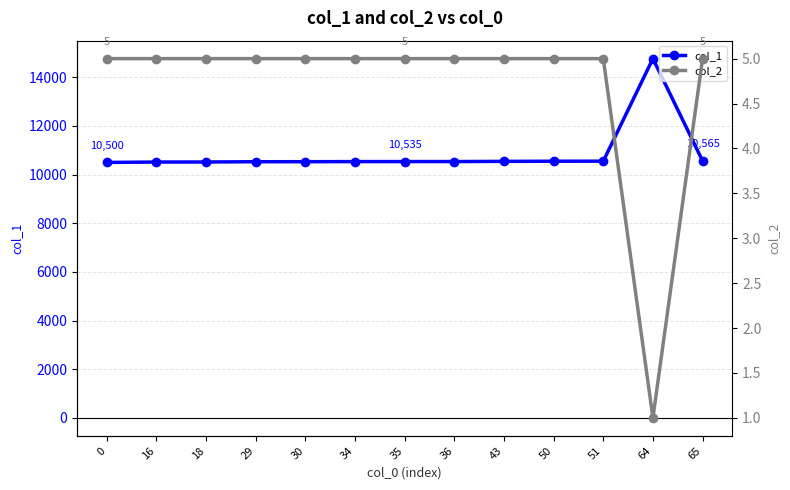

Is it true that col_1 equals 10518 at 18?

True